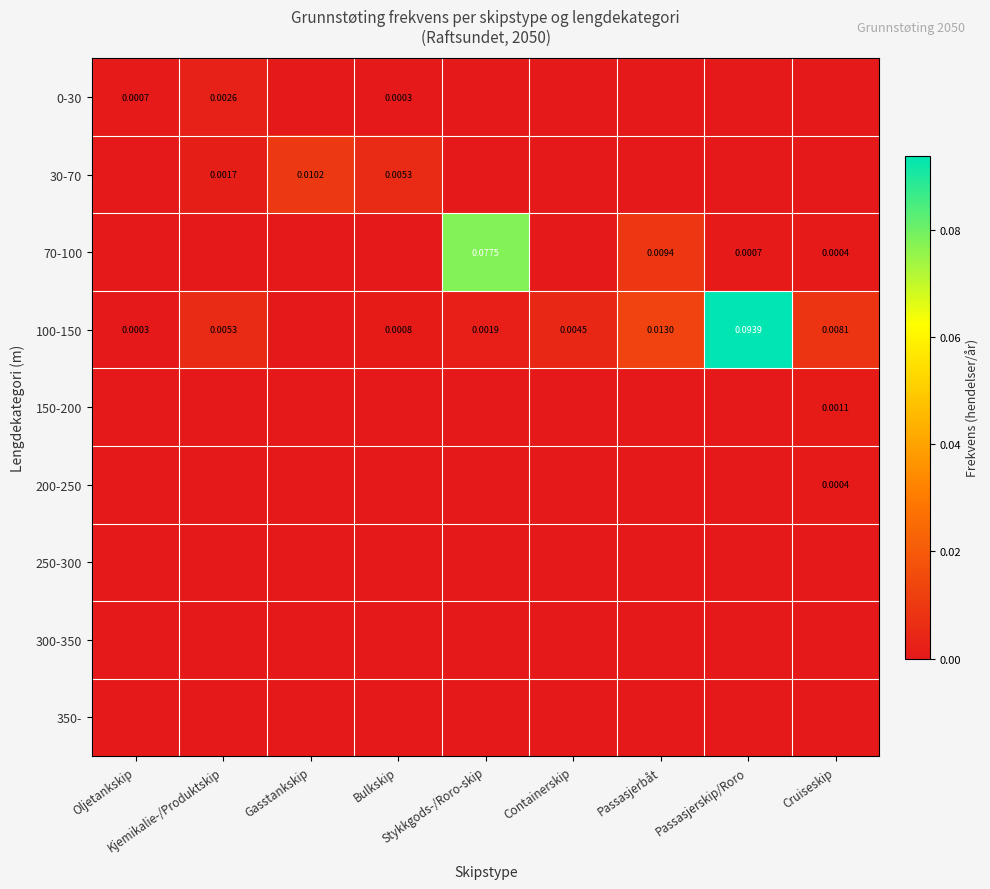

The 100-150 series shows 0.0 at Cruiseskip. True or false?

False